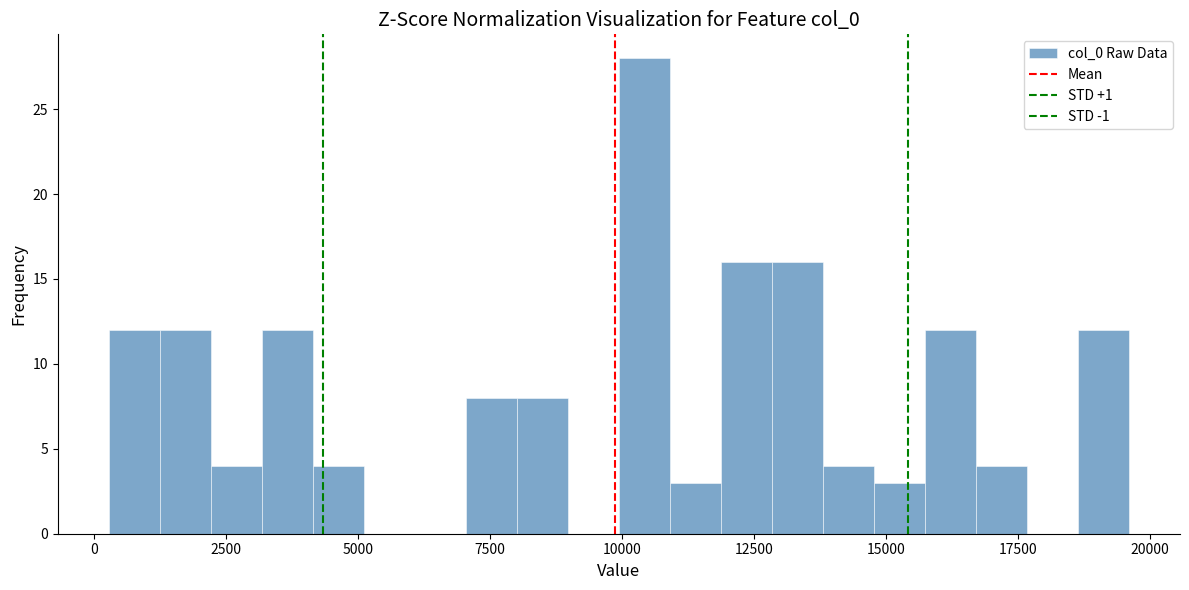

Around what value on the x-axis is the tallest bar? Give the approximate position of its centre, as read against the axis.

10500